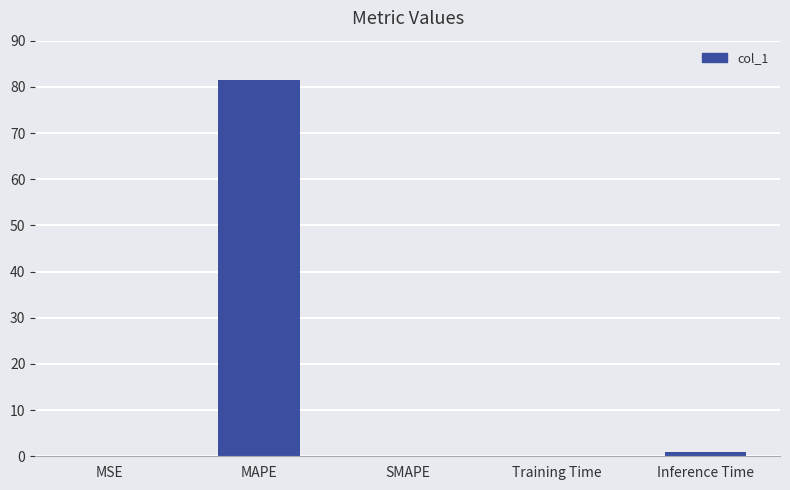

Count the number of data series in this chart.

1